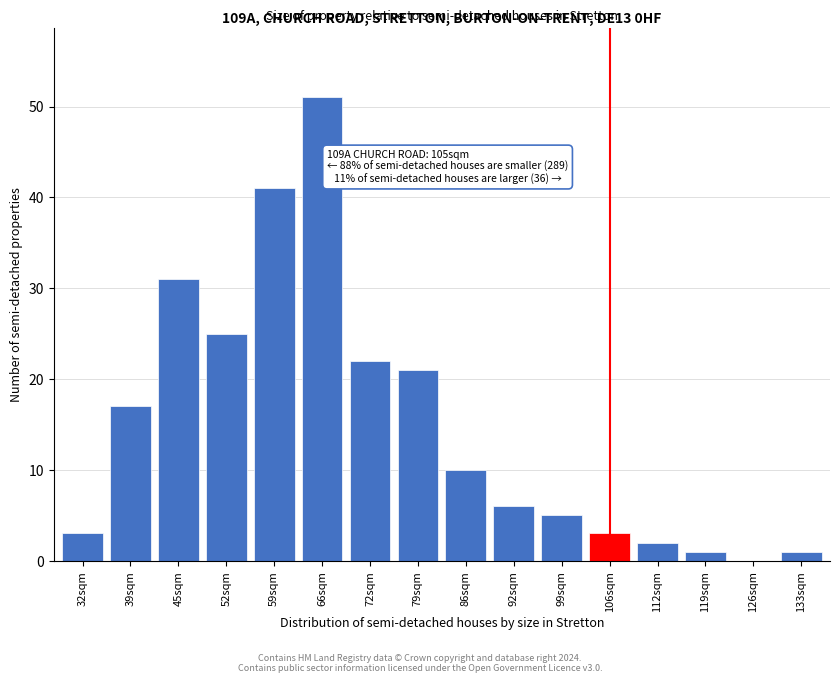

Reading left to right, extract all data points from this chart.

32sqm=3	39sqm=17	45sqm=31	52sqm=25	59sqm=41	66sqm=51	72sqm=22	79sqm=21	86sqm=10	92sqm=6	99sqm=5	106sqm=3	112sqm=2	119sqm=1	126sqm=0	133sqm=1